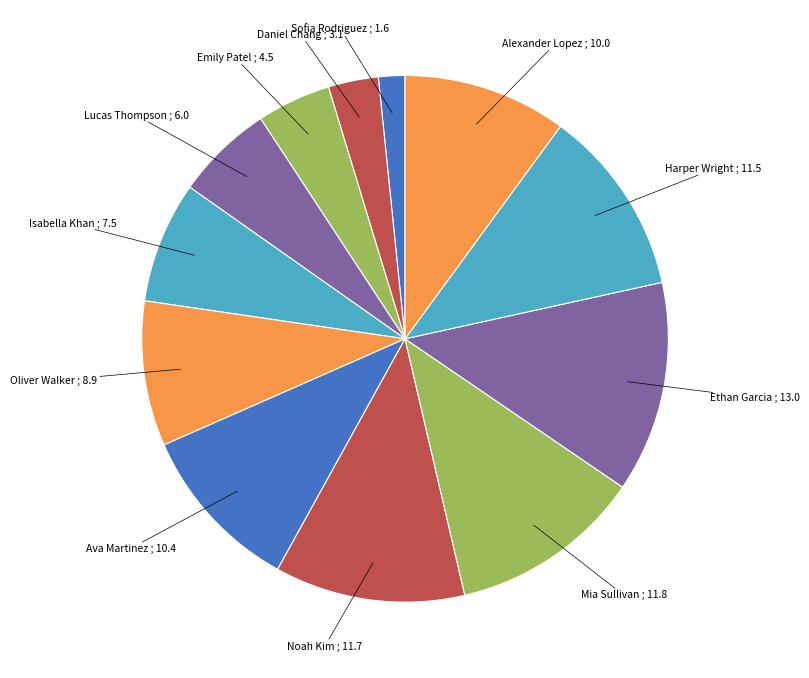

Which has a higher value, Daniel Chang or Alexander Lopez?

Alexander Lopez